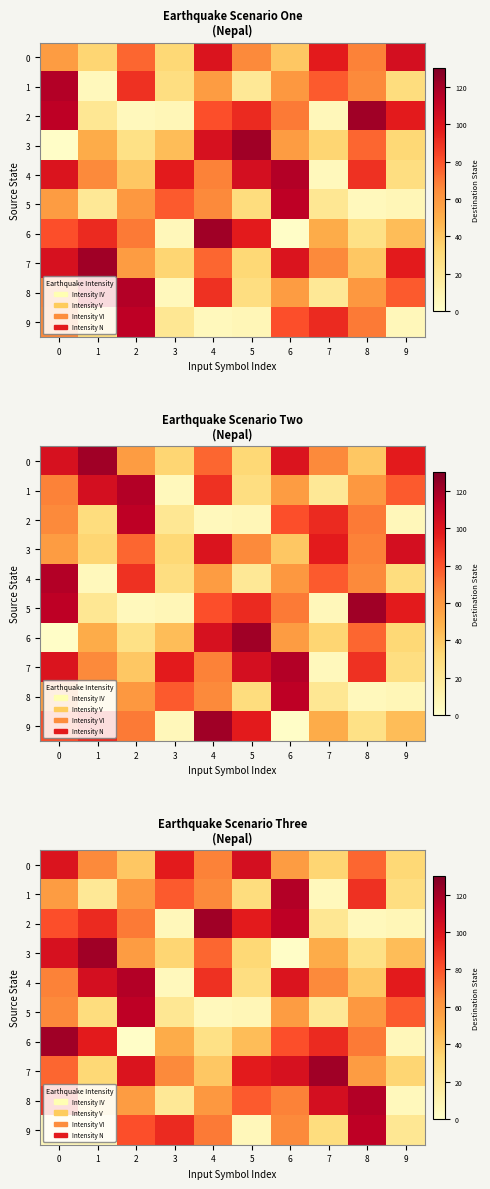

What is the total value across all series at 7?

544